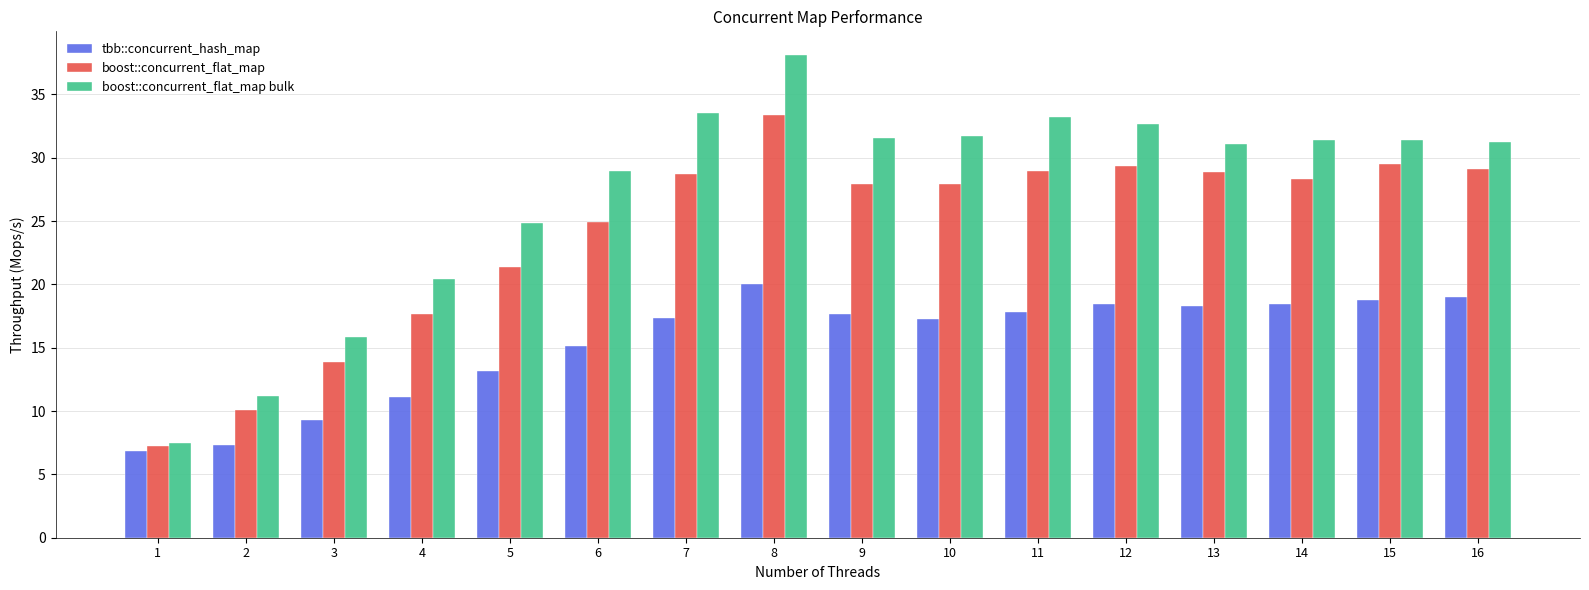

The value of tbb::concurrent_hash_map at 5 is 13.1. True or false?

True